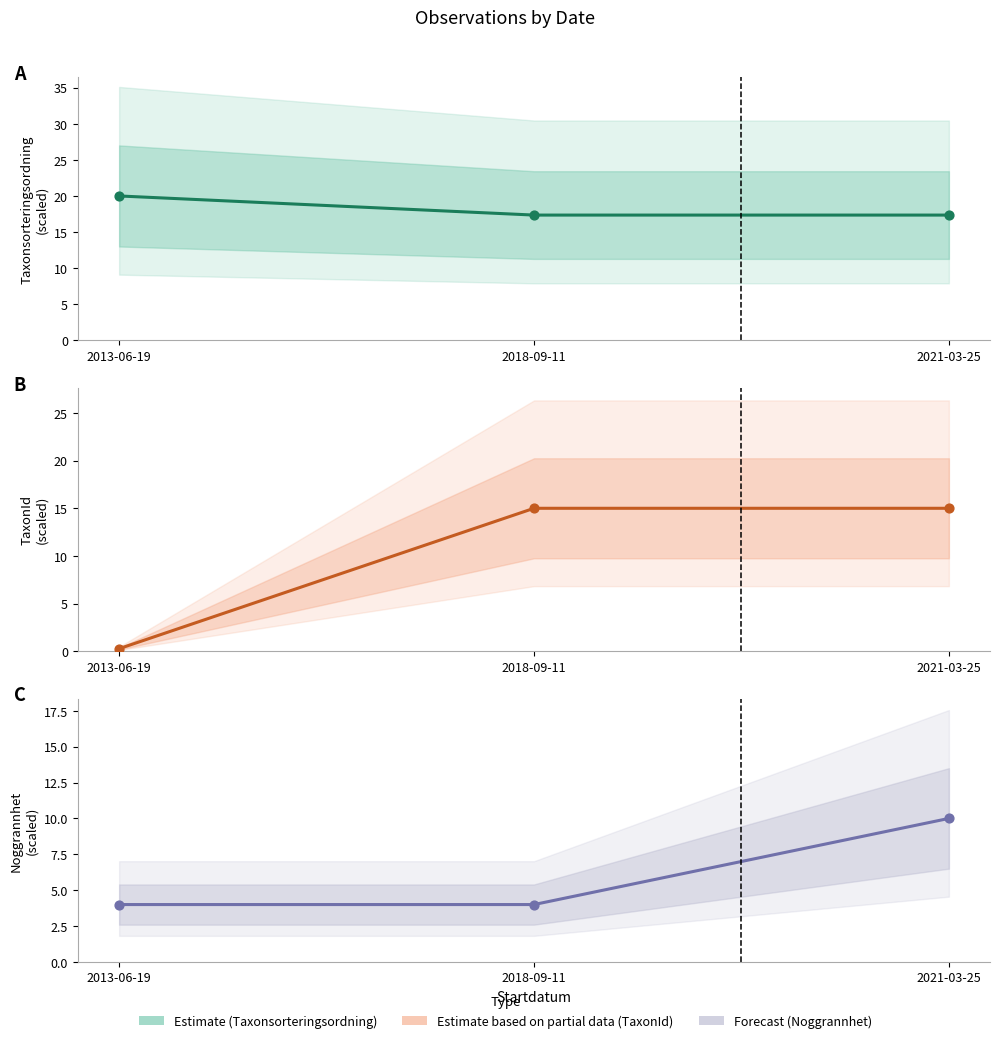

What is the total value across all series at 2018-09-11?

36.4